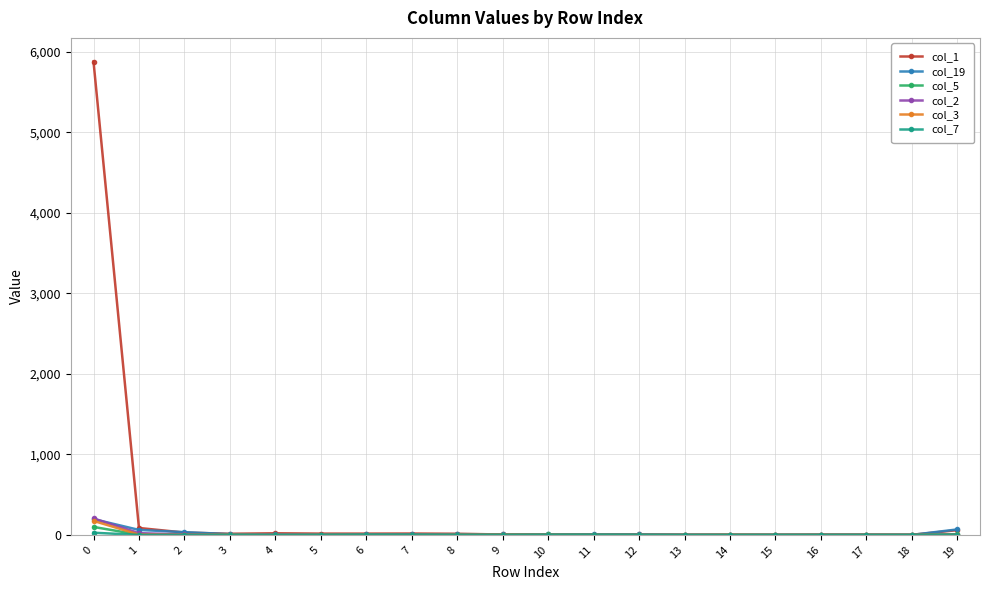

Which series has the largest total across all categories?

col_1